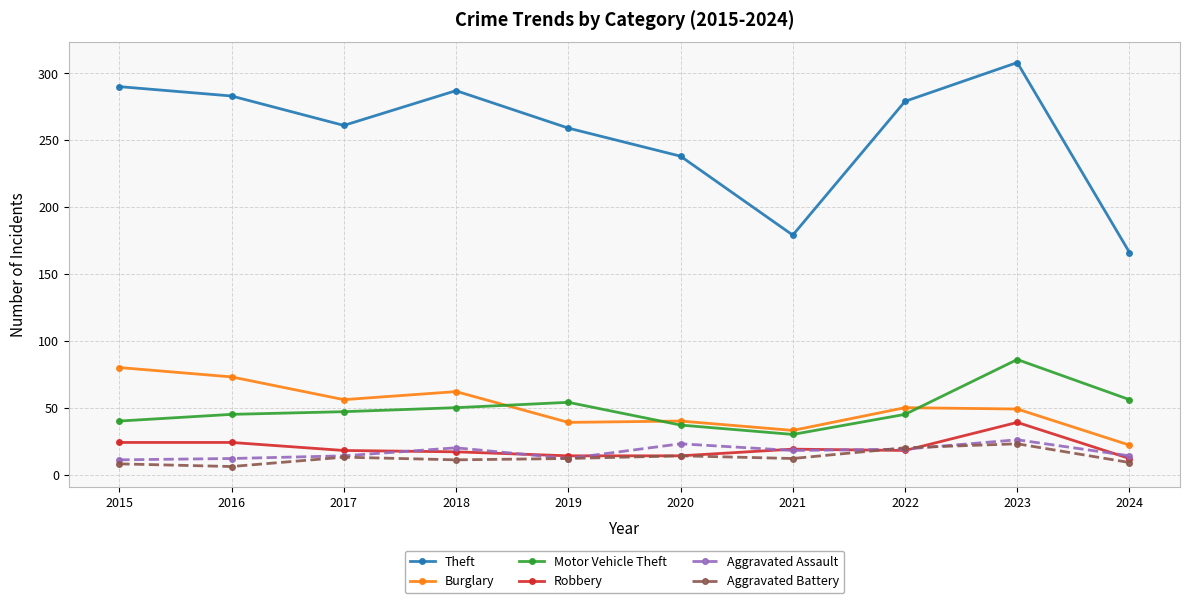

Which series has the largest range (max minus min)?

Theft